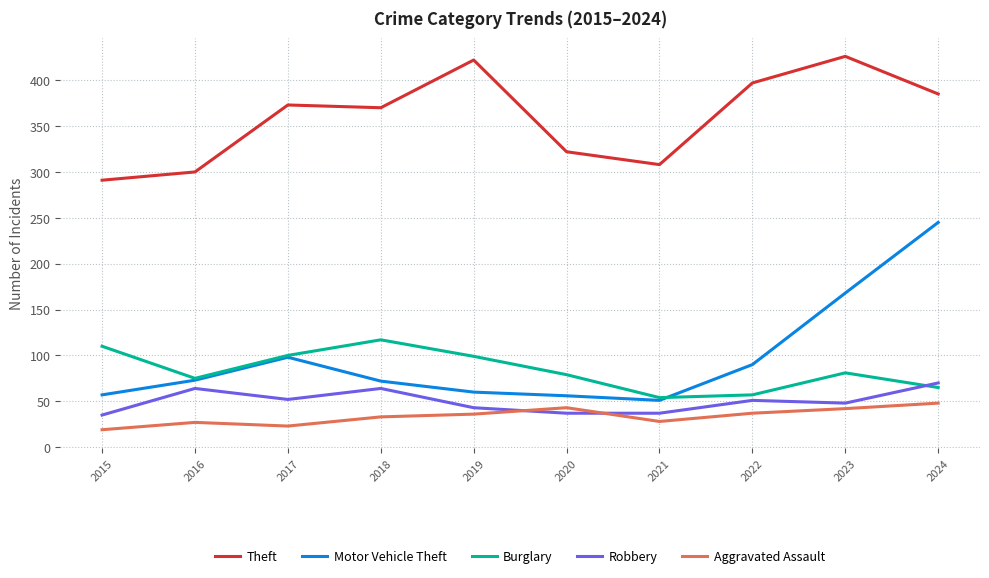

True or false: Burglary and Aggravated Assault intersect in this chart.

False